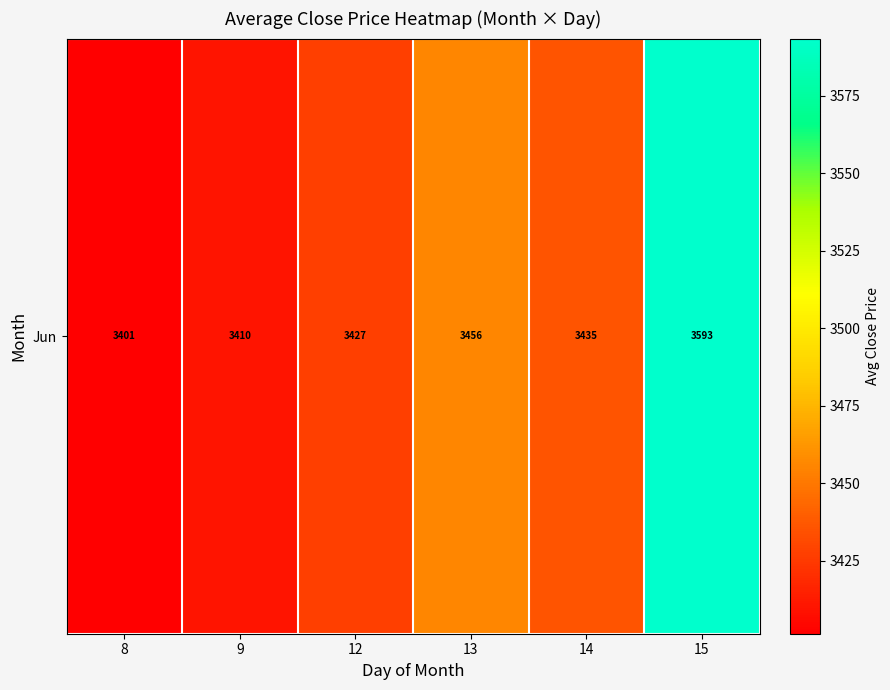

Rank the categories by value from highest to lowest.

15, 13, 14, 12, 9, 8